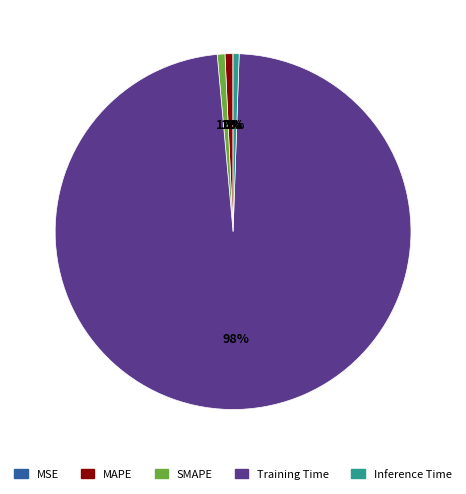

Which slice is the largest?

Training Time